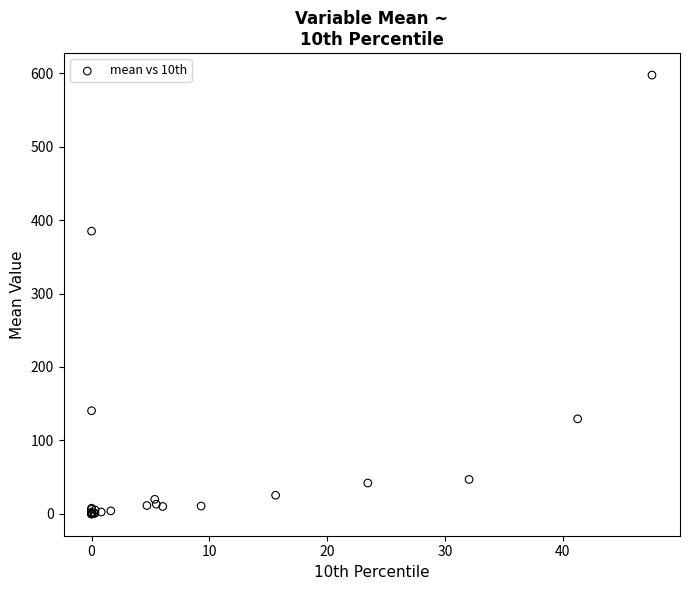

What Y value in the scatter plot is closest to 298?

385.0